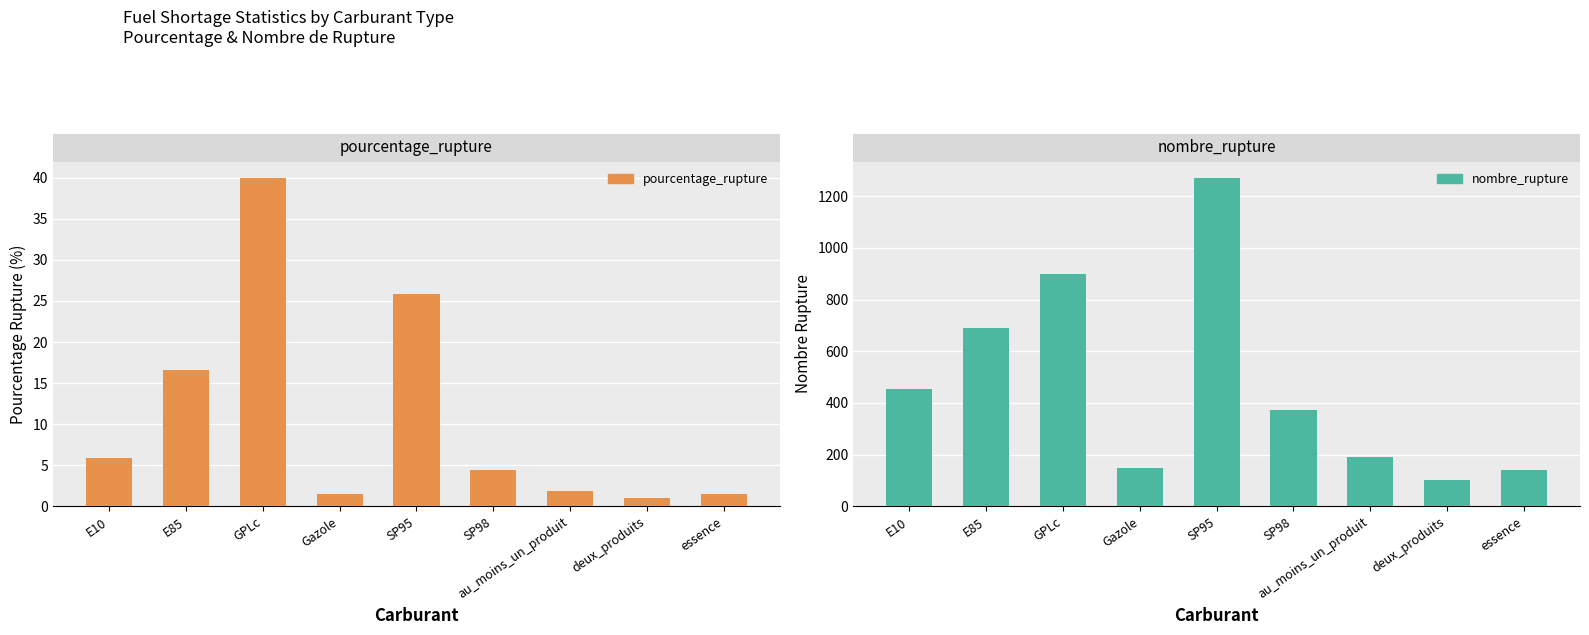

How many data points in pourcentage_rupture are less than 4?

4